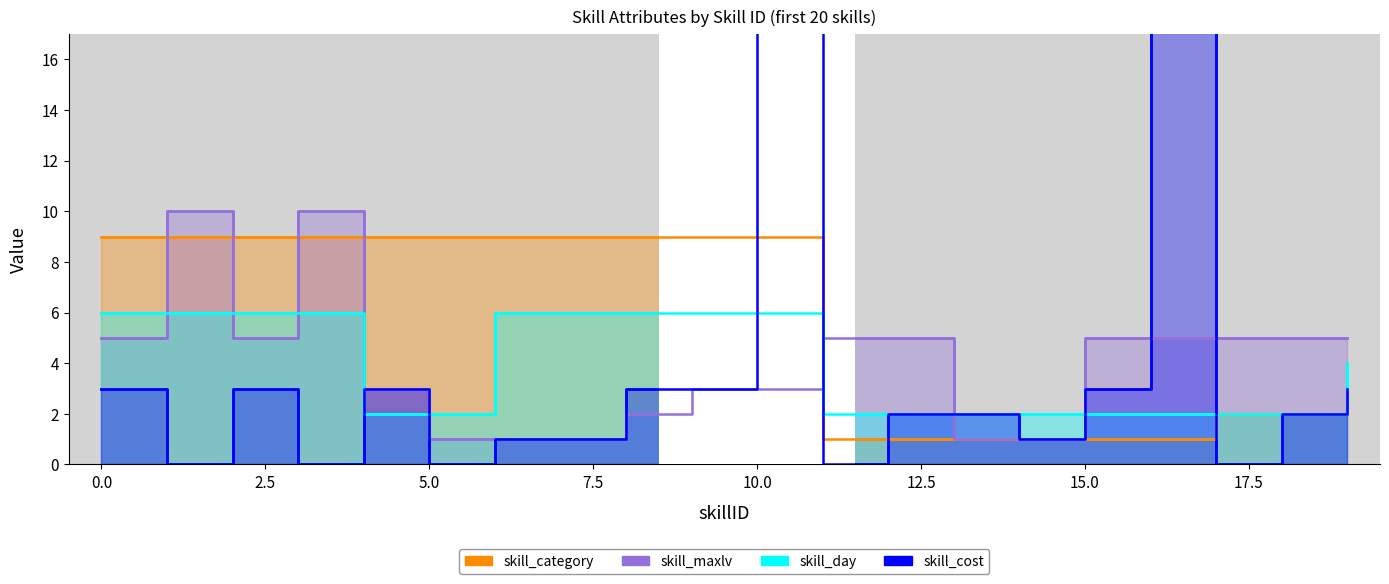

Reading right to left, extract all data points from this chart.

skill_cost: 3	2	0	20	3	1	2	2	0	20	3	3	1	1	0	3	0	3	0	3
skill_day: 4	2	2	2	2	2	2	2	2	6	6	6	6	6	2	2	6	6	6	6
skill_maxlv: 5	5	5	5	5	1	1	5	5	3	3	2	1	1	1	3	10	5	10	5
skill_category: 2	2	2	1	1	1	1	1	1	9	9	9	9	9	9	9	9	9	9	9